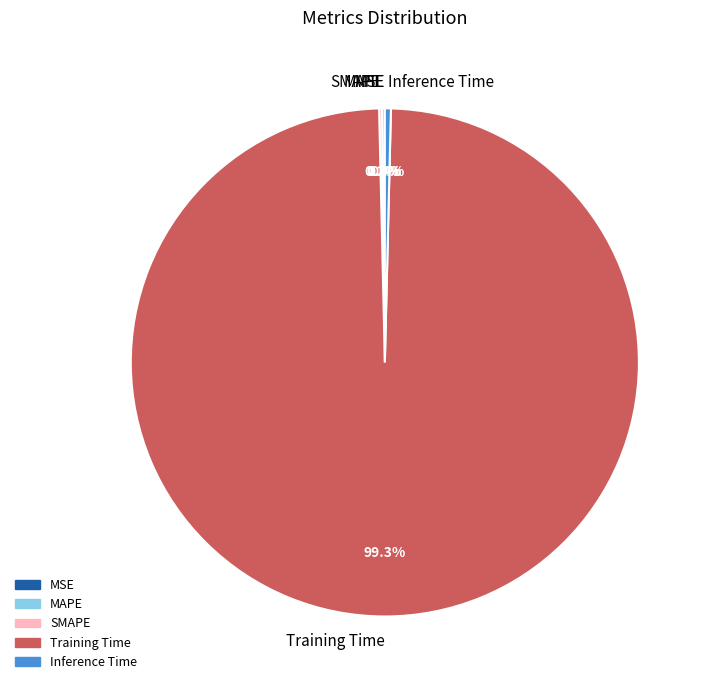

Does any single category account for the majority?

Yes